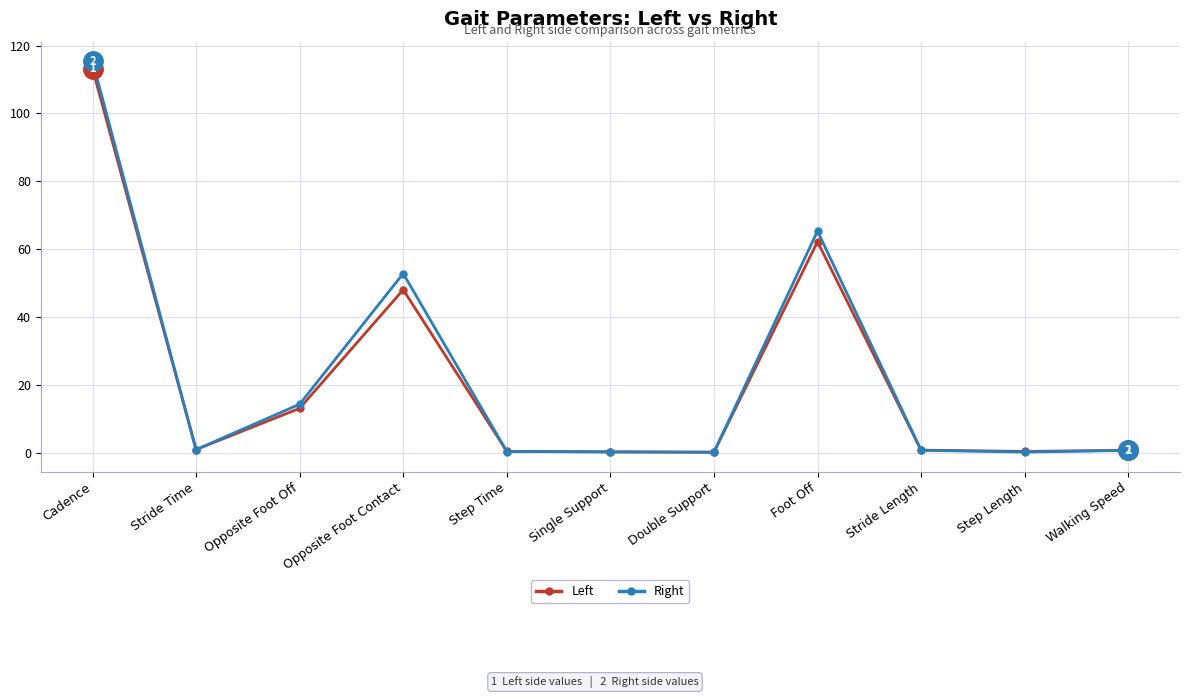

Does the chart have visible grid lines?

Yes